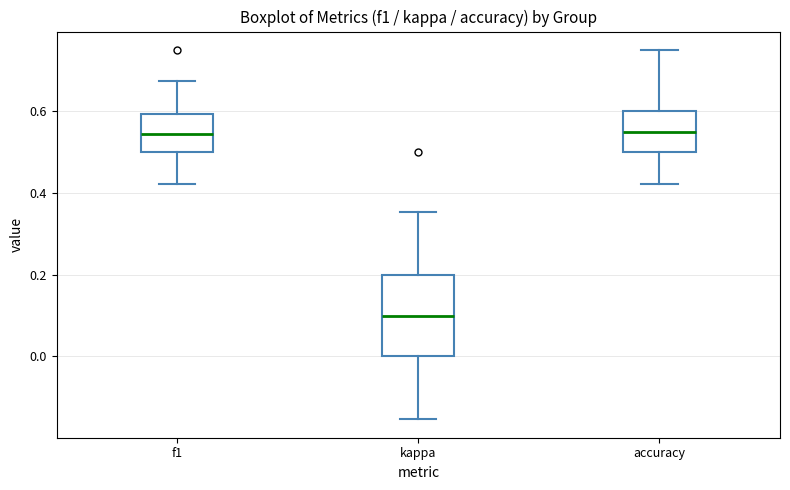

Reading left to right, transcribe this box plot: for each box, give where its median line is, the range the box spans, and where its two whiskers end, as read against the y-axis. The values are not printed on the chart, so give them approximately, as read against the axis.

f1: median 0.54, box 0.50 to 0.60, whiskers 0.42 to 0.68
kappa: median 0.10, box 0.00 to 0.20, whiskers -0.16 to 0.36
accuracy: median 0.56, box 0.50 to 0.60, whiskers 0.42 to 0.76